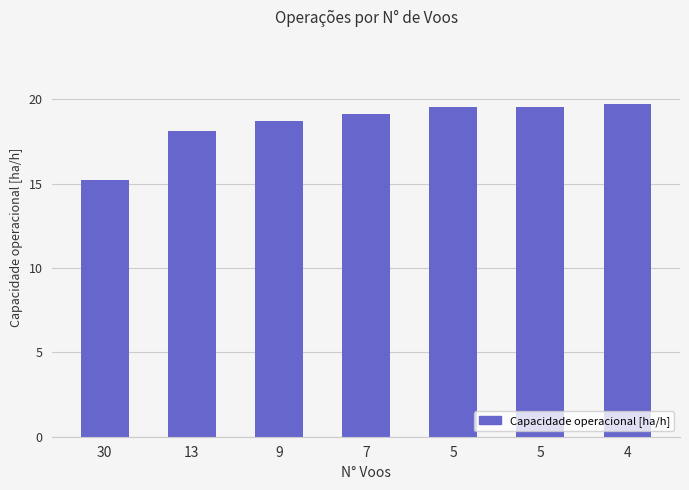

What is the maximum value shown in the chart?

19.7